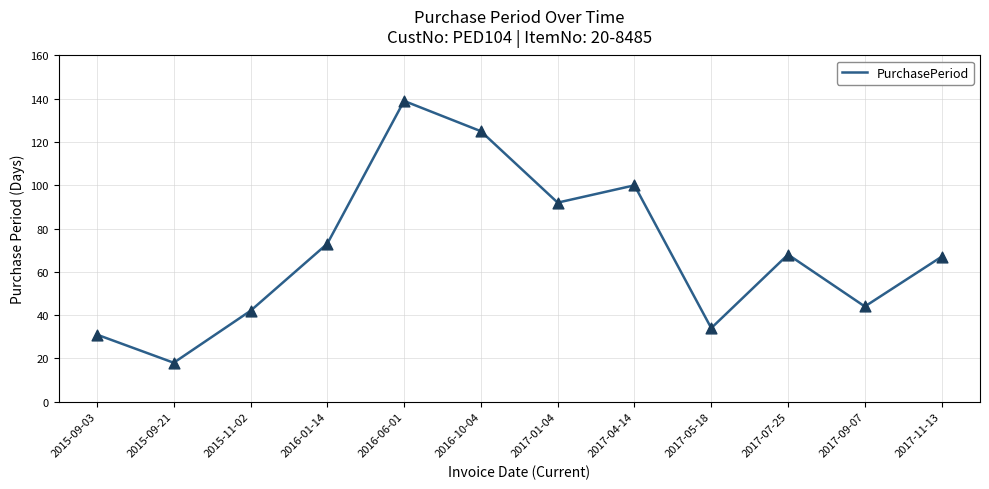

Approximately how many times larger is the value at 2017-09-07 compared to 2015-09-03?

1.4